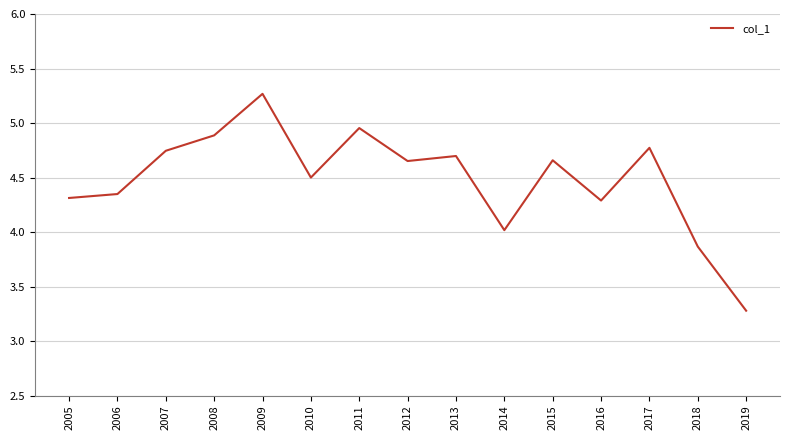

What is the difference between the maximum and minimum values?

2.0